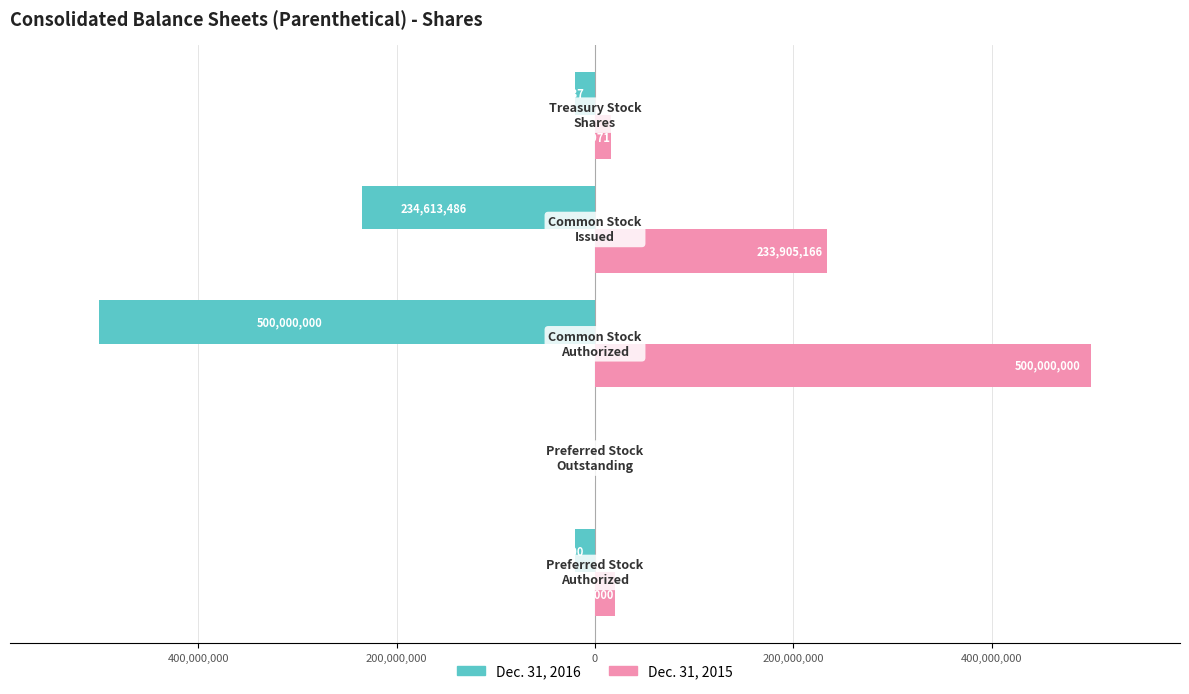

What is the average value of the Dec. 31, 2015 series?

153963427